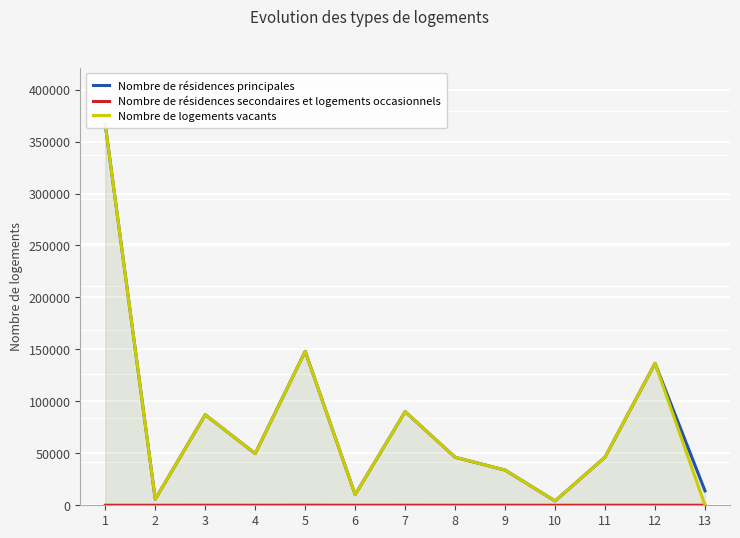

How many series are shown in this chart?

3